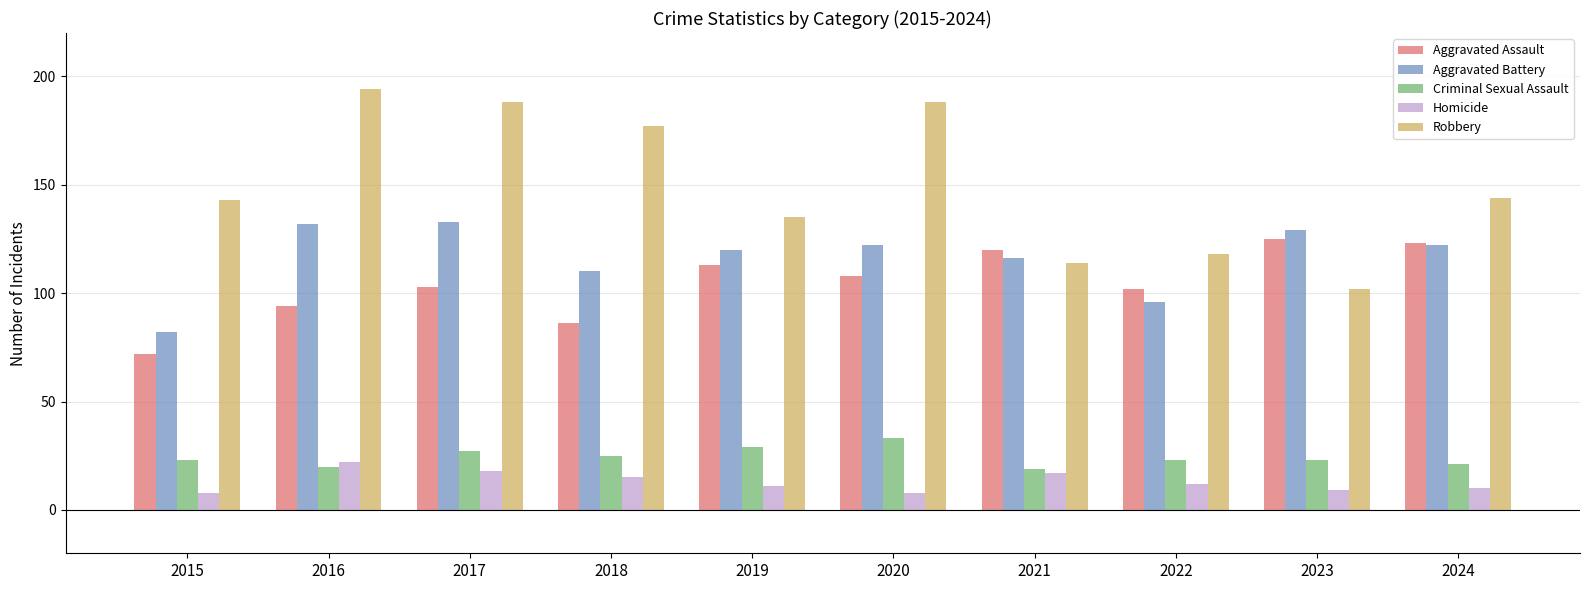

What is the total value across all series at 2022?

351